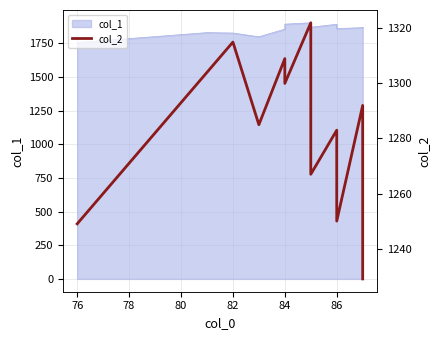

Which label corresponds to the largest value in the chart?

86